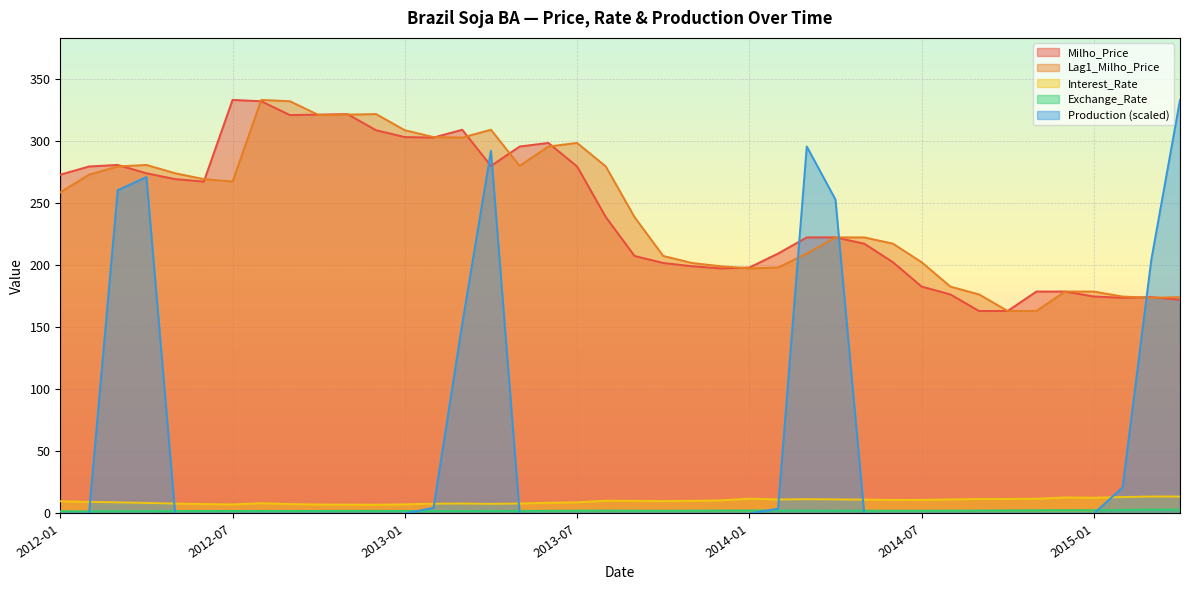

How many values in the Interest_Rate series exceed 10?

20